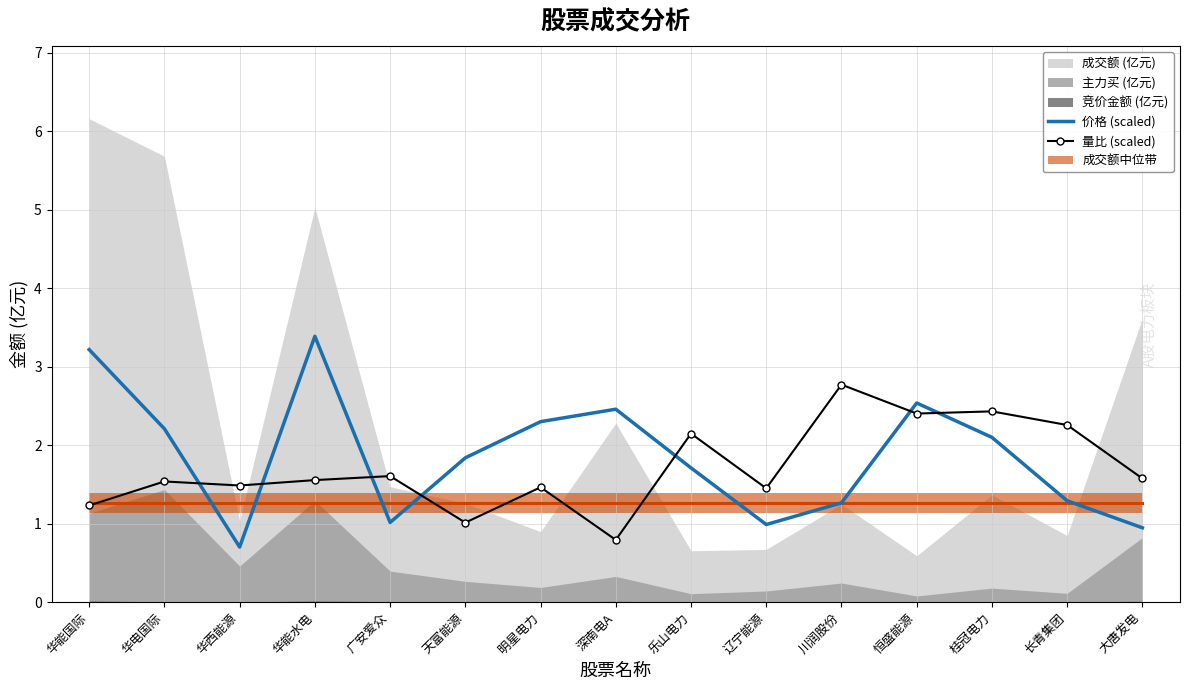

Is the value of 价格 (scaled) at 华电国际 greater than the value of 量比 (scaled) at 大唐发电?

Yes